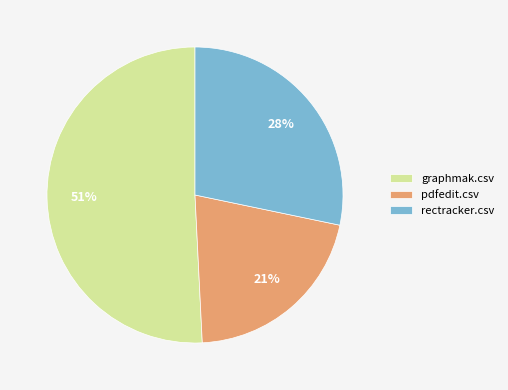

What is the largest slice in the pie chart?

graphmak.csv